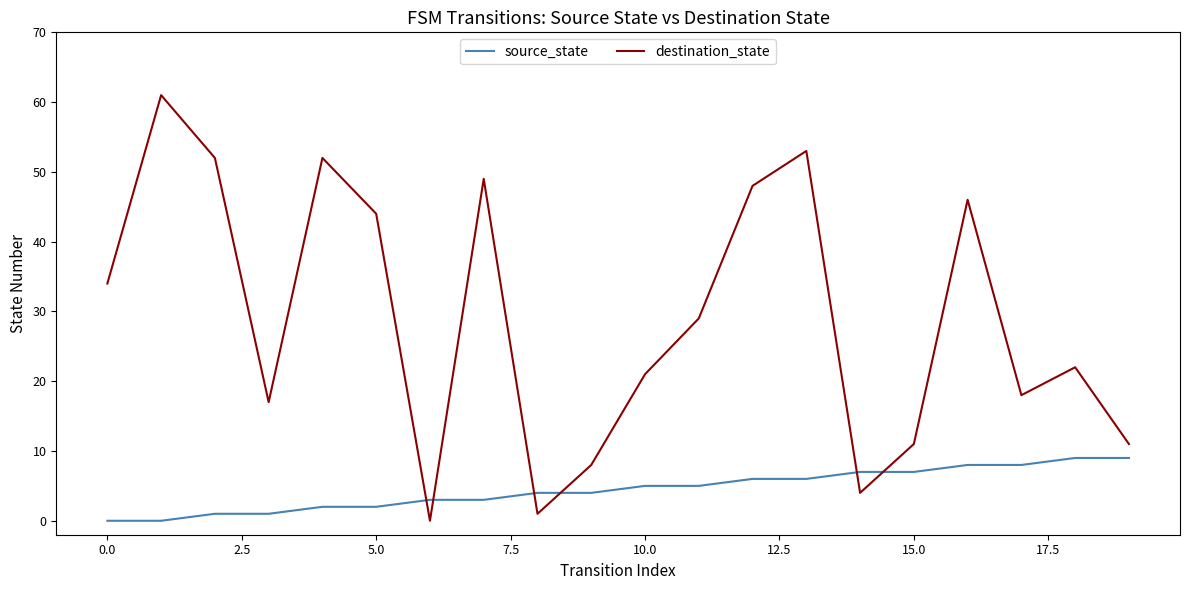

How many intersections are there between source_state and destination_state?

6